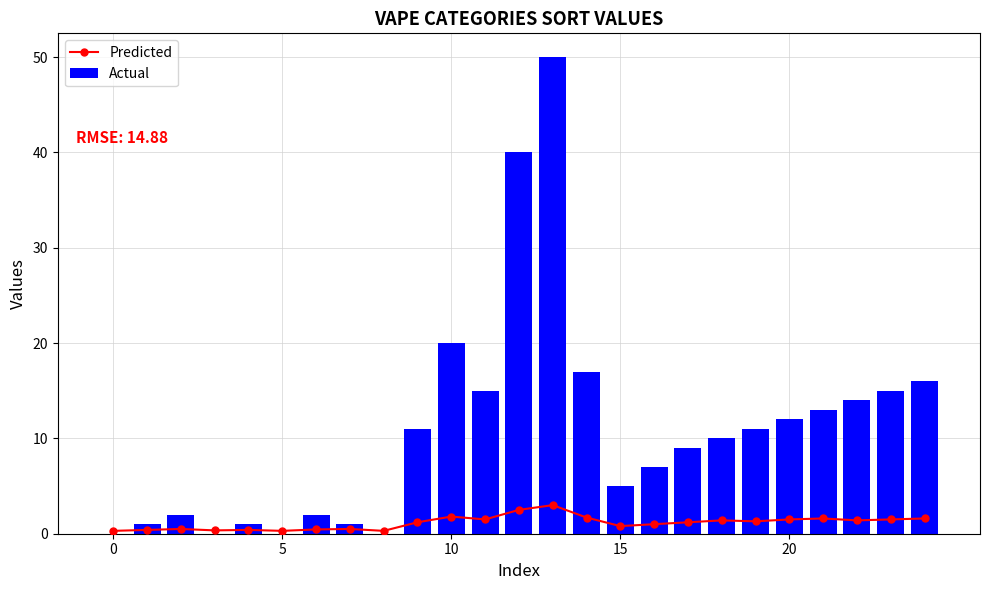

Which category has the highest value in the Actual series?

13